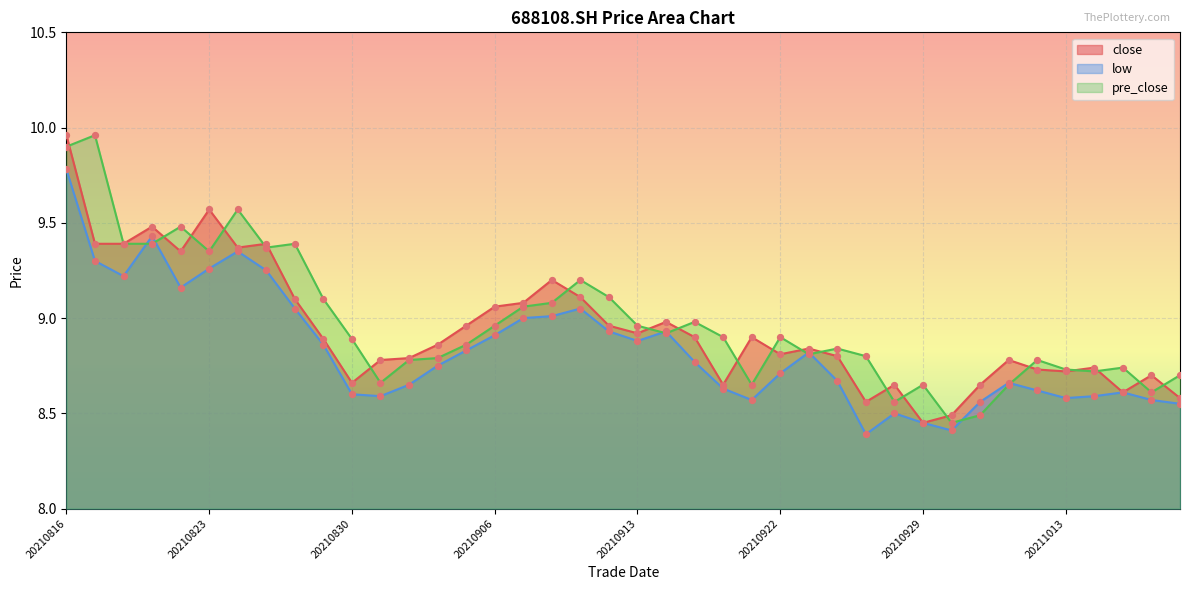

Which series reaches the maximum Y coordinate?

close